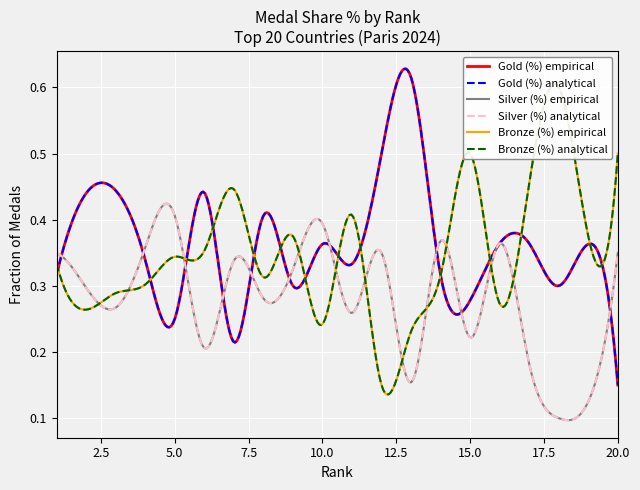

Between 9 and 18, which series saw the biggest shift?

Silver (%)